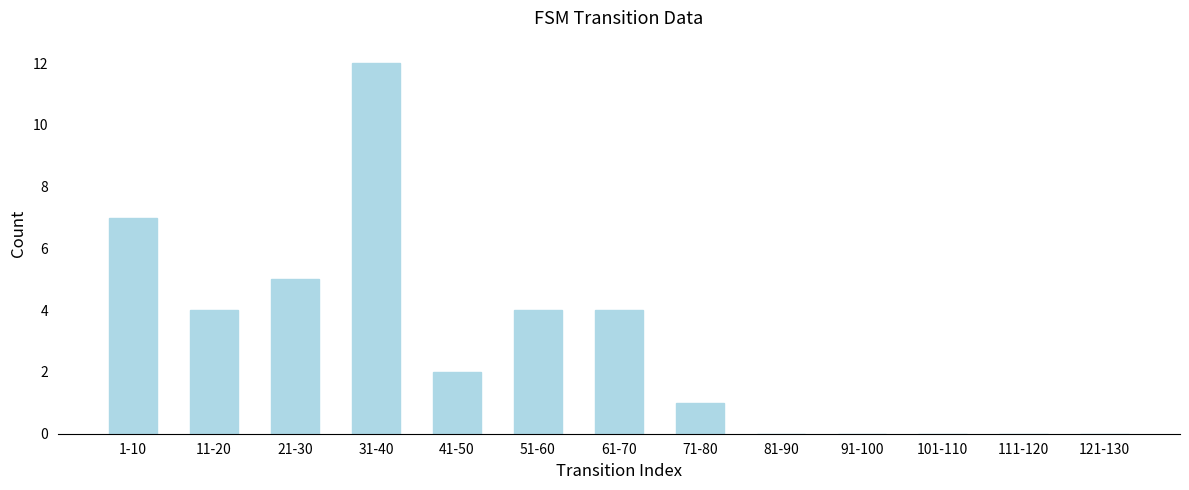

Reading left to right, transcribe all the data shown in this chart.

1-10=7	11-20=4	21-30=5	31-40=12	41-50=2	51-60=4	61-70=4	71-80=1	81-90=0	91-100=0	101-110=0	111-120=0	121-130=0